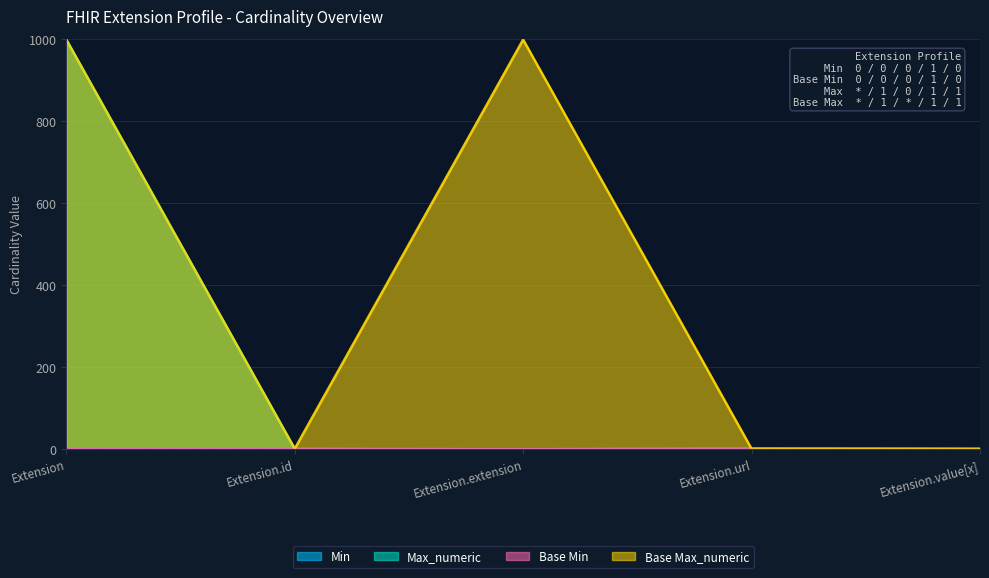

Does the chart have visible grid lines?

Yes